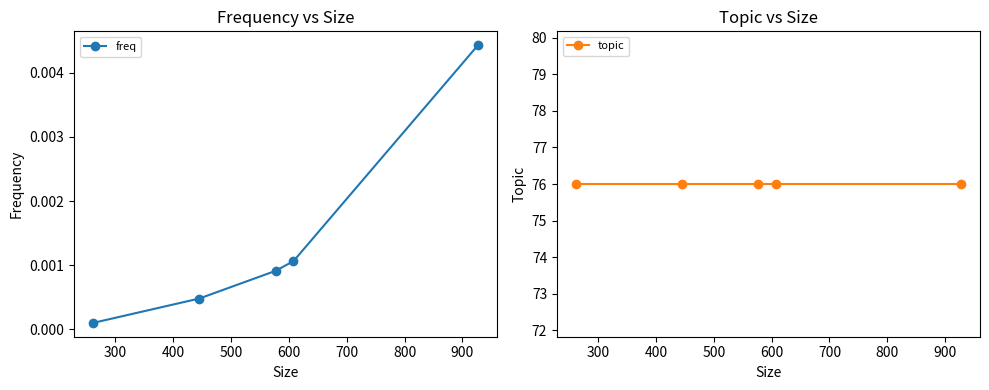

Rank the series by their maximum value, from lowest to highest.

freq, topic